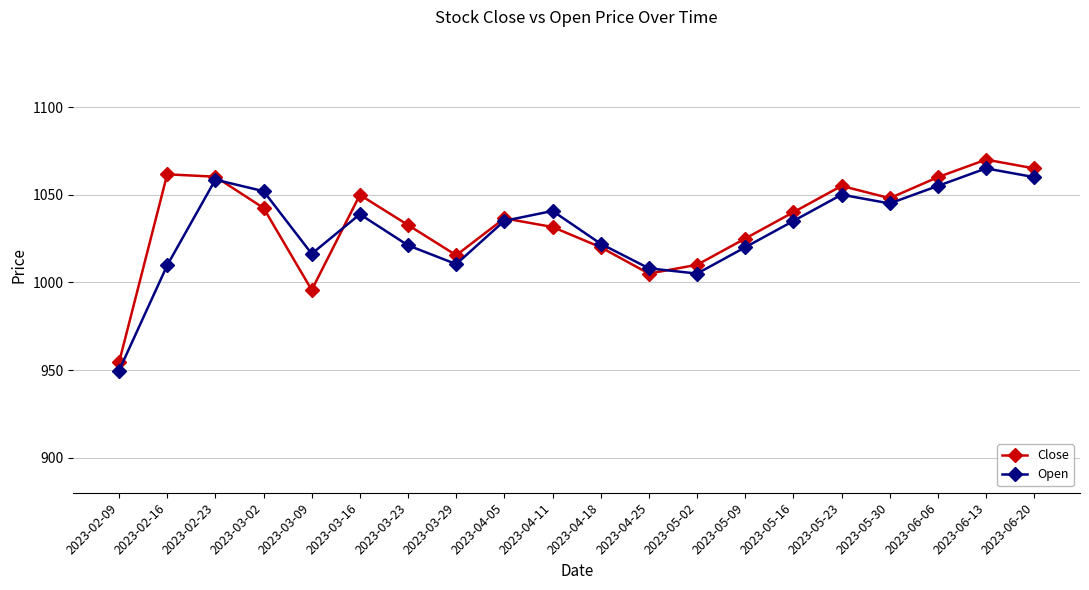

At which label does Close reach its minimum?

2023-02-09